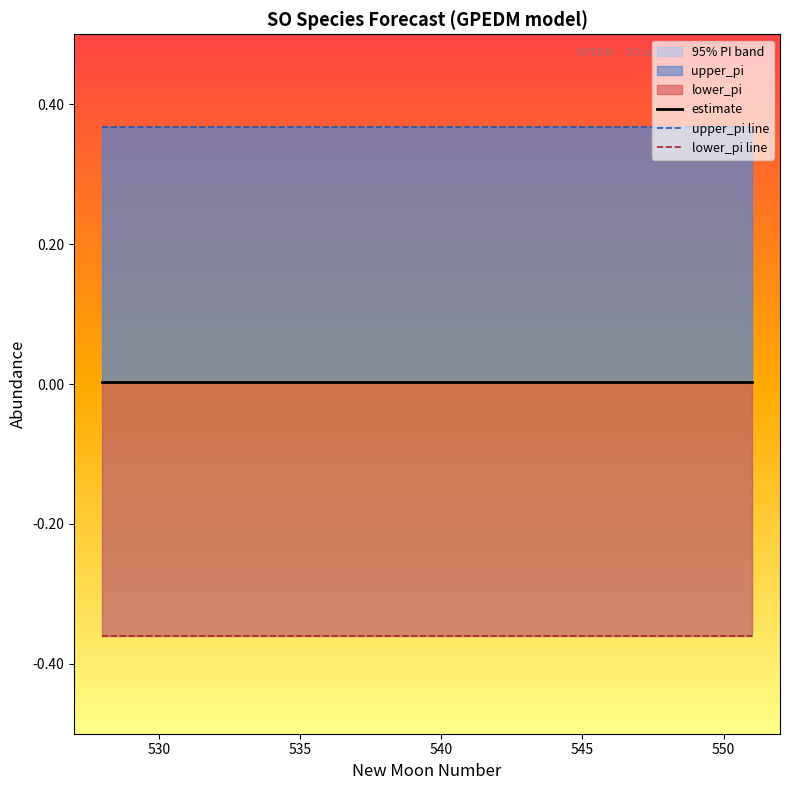

True or false: lower_pi line and upper_pi line cross at least once.

False